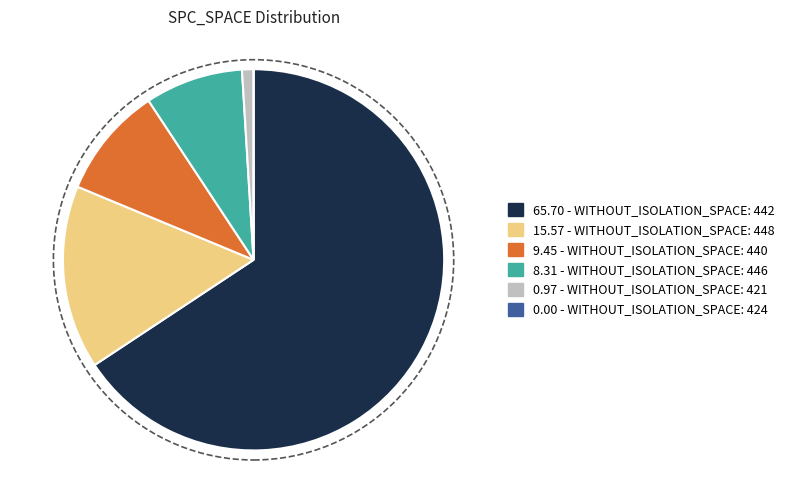

Does any single category account for the majority?

Yes